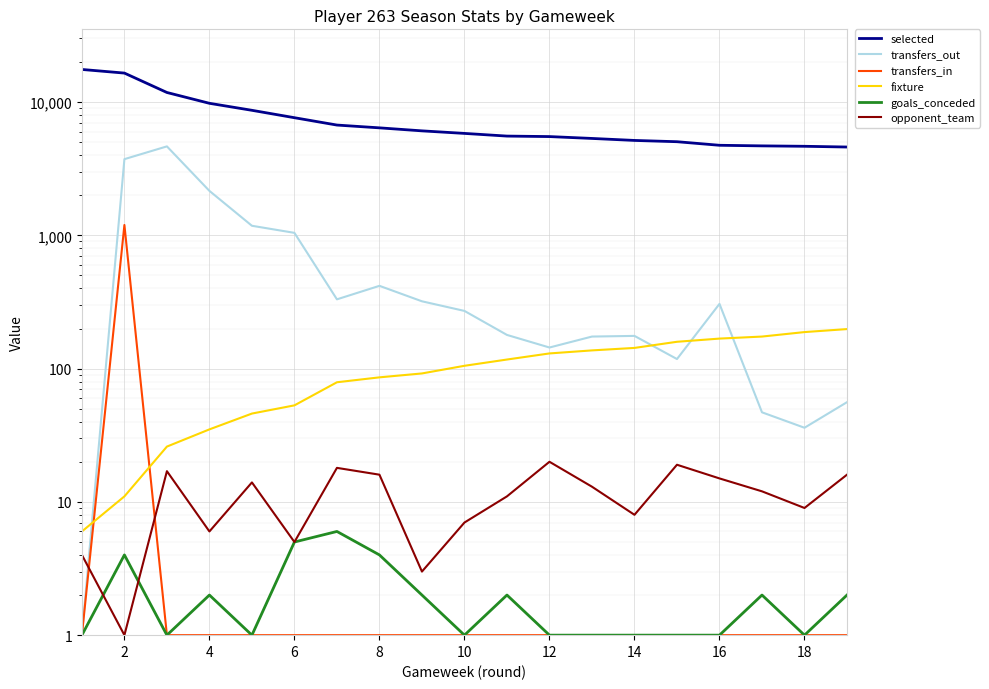

List the series in order of their peak value, highest first.

selected, transfers_out, transfers_in, fixture, opponent_team, goals_conceded